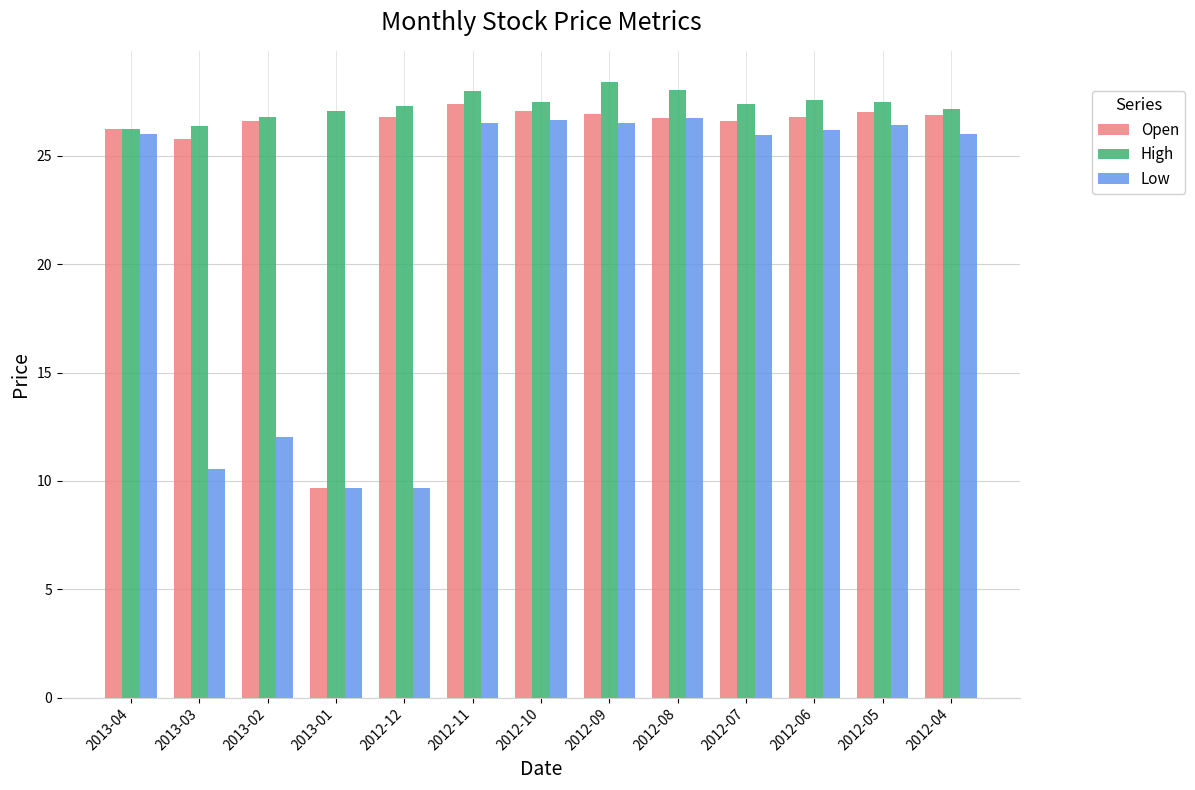

Which series has the largest total across all categories?

High